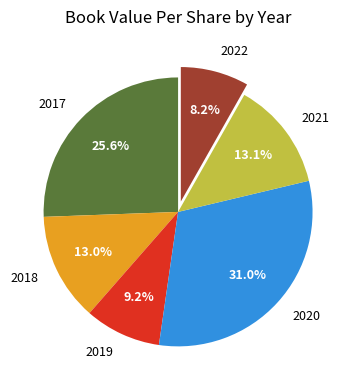

What percentage is the 2019 slice, to the nearest percent?

9%